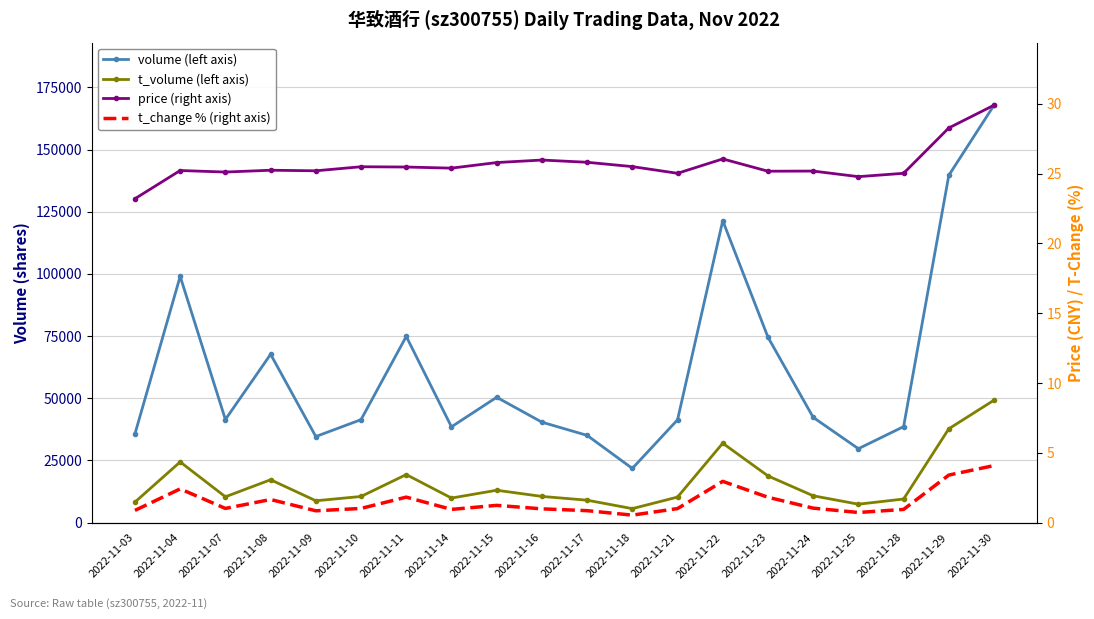

What is the sum of all price (right axis) values?

512.8